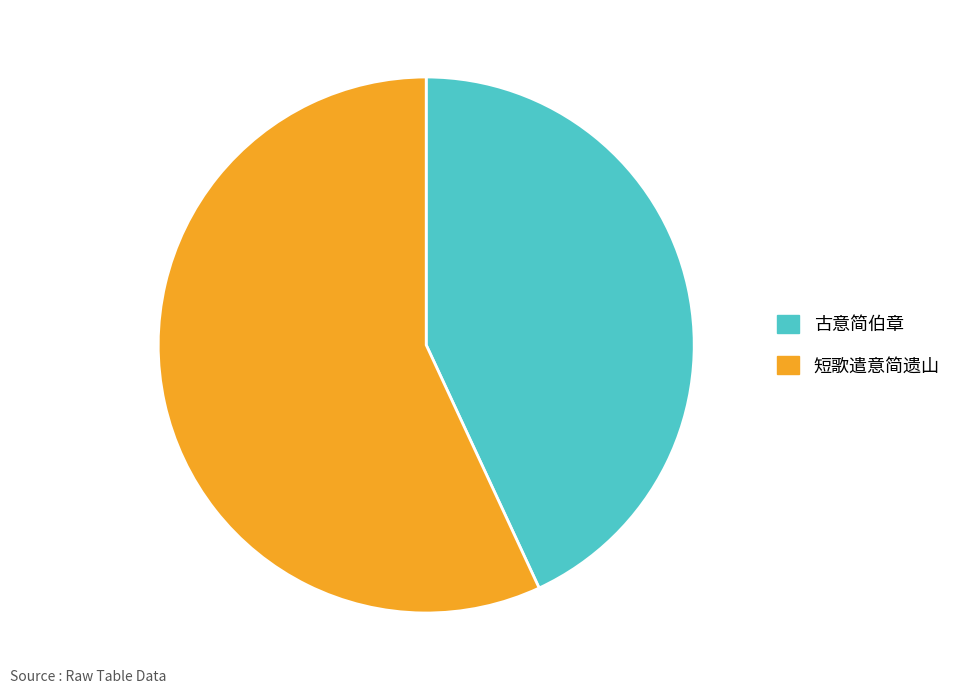

Approximately how many times larger is the value at 短歌遣意简遗山 compared to 古意简伯章?

1.3